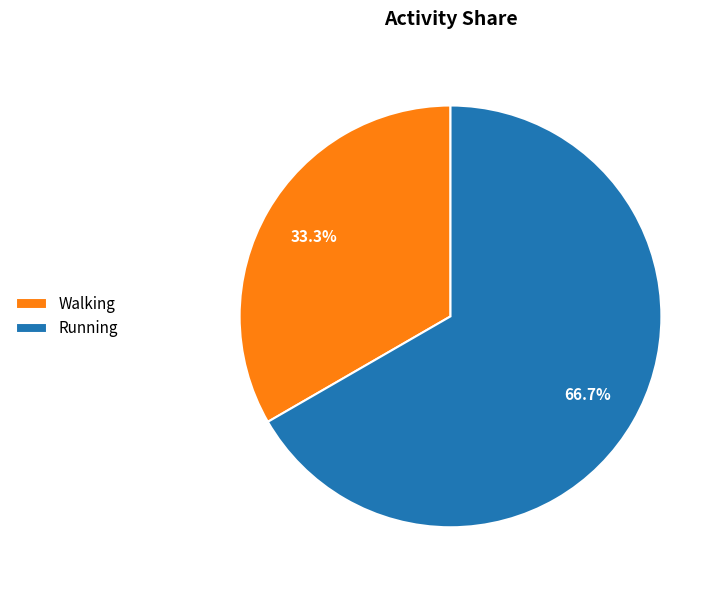

Count the number of slices in the pie.

2